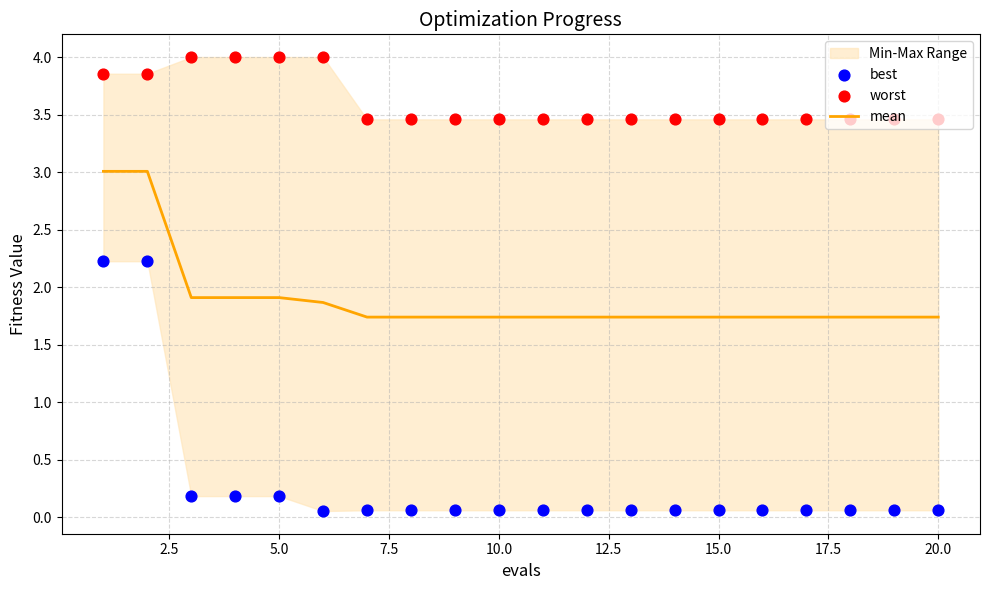

The mean series shows 2.6 at 5.0. True or false?

False